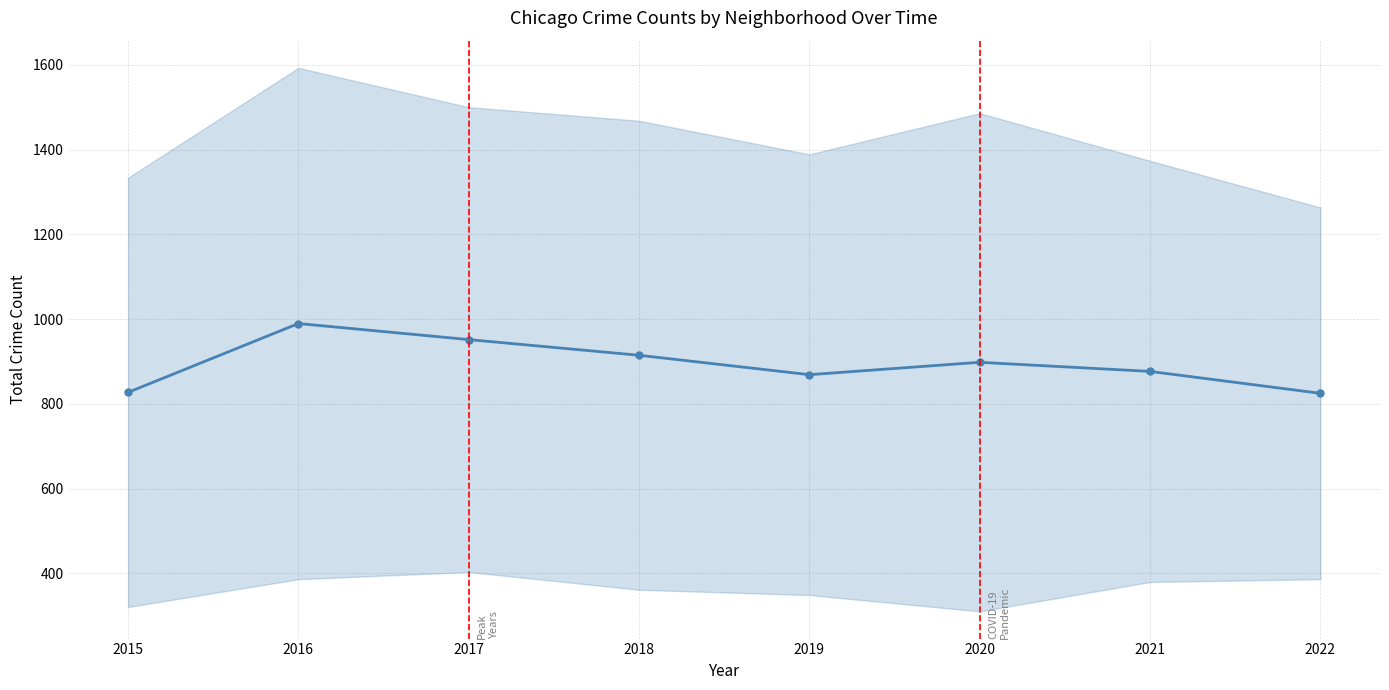

How many distinct data groups are displayed?

1